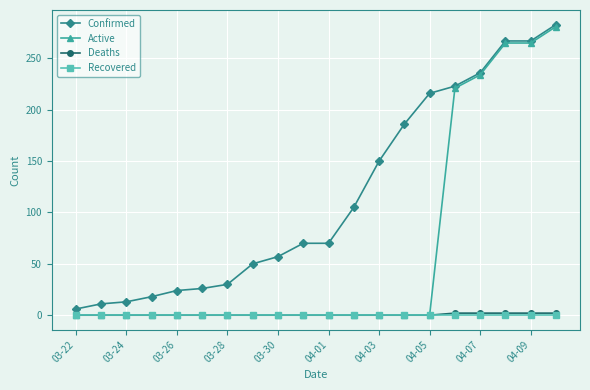

At how many categories does at least one series exceed 135?

8